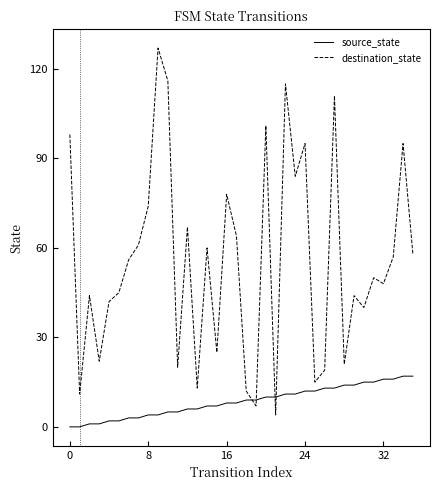

How many lines are shown in the chart?

2